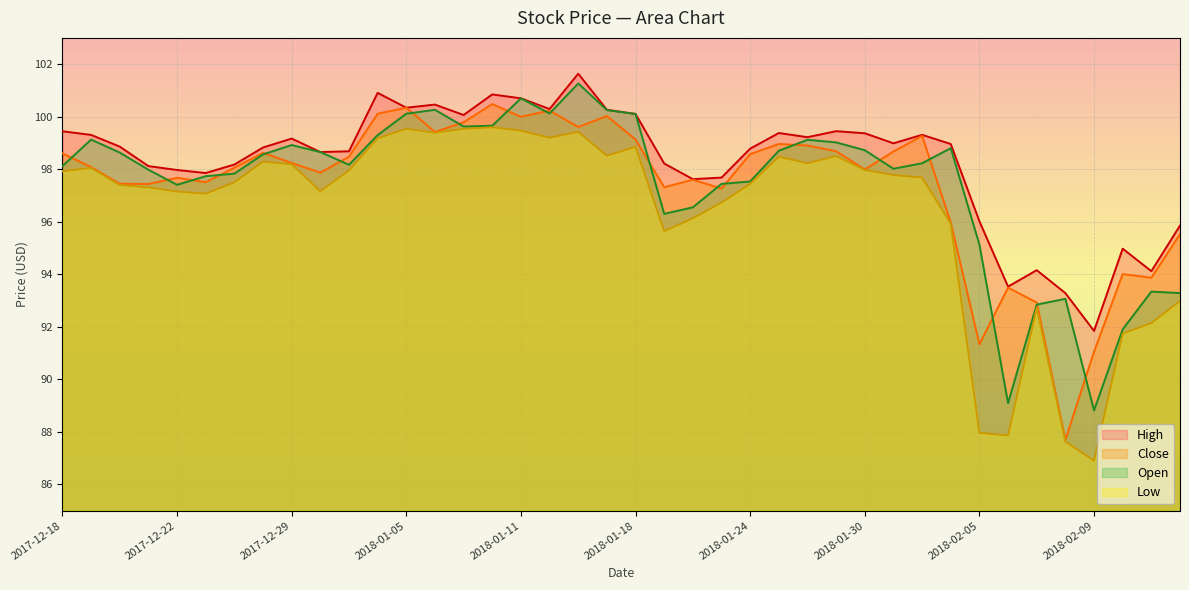

Reading left to right, transcribe all the data shown in this chart.

High: 2017-12-18=99.4	2017-12-19=99.3	2017-12-20=98.9	2017-12-21=98.1	2017-12-22=98.0	2017-12-26=97.9	2017-12-27=98.2	2017-12-28=98.8	2017-12-29=99.2	2018-01-02=98.7	2018-01-03=98.7	2018-01-04=100.9	2018-01-05=100.3	2018-01-08=100.5	2018-01-09=100.1	2018-01-10=100.8	2018-01-11=100.7	2018-01-12=100.3	2018-01-16=101.6	2018-01-17=100.3	2018-01-18=100.1	2018-01-19=98.2	2018-01-22=97.6	2018-01-23=97.7	2018-01-24=98.8	2018-01-25=99.4	2018-01-26=99.2	2018-01-29=99.4	2018-01-30=99.4	2018-01-31=99.0	2018-02-01=99.3	2018-02-02=99.0	2018-02-05=96.0	2018-02-06=93.5	2018-02-07=94.2	2018-02-08=93.3	2018-02-09=91.8	2018-02-12=95.0	2018-02-13=94.1	2018-02-14=95.9
Close: 2017-12-18=98.6	2017-12-19=98.1	2017-12-20=97.4	2017-12-21=97.4	2017-12-22=97.7	2017-12-26=97.5	2017-12-27=98.1	2017-12-28=98.6	2017-12-29=98.2	2018-01-02=97.9	2018-01-03=98.5	2018-01-04=100.1	2018-01-05=100.3	2018-01-08=99.4	2018-01-09=99.8	2018-01-10=100.5	2018-01-11=100.0	2018-01-12=100.2	2018-01-16=99.6	2018-01-17=100.0	2018-01-18=99.1	2018-01-19=97.3	2018-01-22=97.6	2018-01-23=97.3	2018-01-24=98.6	2018-01-25=99.0	2018-01-26=98.9	2018-01-29=98.7	2018-01-30=98.0	2018-01-31=98.7	2018-02-01=99.3	2018-02-02=96.0	2018-02-05=91.3	2018-02-06=93.5	2018-02-07=92.9	2018-02-08=87.7	2018-02-09=91.1	2018-02-12=94.0	2018-02-13=93.9	2018-02-14=95.5
Low: 2017-12-18=97.9	2017-12-19=98.1	2017-12-20=97.4	2017-12-21=97.3	2017-12-22=97.1	2017-12-26=97.1	2017-12-27=97.5	2017-12-28=98.3	2017-12-29=98.2	2018-01-02=97.2	2018-01-03=98.0	2018-01-04=99.2	2018-01-05=99.5	2018-01-08=99.4	2018-01-09=99.5	2018-01-10=99.6	2018-01-11=99.5	2018-01-12=99.2	2018-01-16=99.4	2018-01-17=98.5	2018-01-18=98.9	2018-01-19=95.6	2018-01-22=96.1	2018-01-23=96.7	2018-01-24=97.4	2018-01-25=98.5	2018-01-26=98.2	2018-01-29=98.5	2018-01-30=98.0	2018-01-31=97.8	2018-02-01=97.7	2018-02-02=95.9	2018-02-05=88.0	2018-02-06=87.9	2018-02-07=92.7	2018-02-08=87.6	2018-02-09=86.9	2018-02-12=91.7	2018-02-13=92.1	2018-02-14=93.0
Open: 2017-12-18=98.1	2017-12-19=99.1	2017-12-20=98.6	2017-12-21=98.0	2017-12-22=97.4	2017-12-26=97.7	2017-12-27=97.8	2017-12-28=98.6	2017-12-29=98.9	2018-01-02=98.7	2018-01-03=98.2	2018-01-04=99.3	2018-01-05=100.1	2018-01-08=100.3	2018-01-09=99.6	2018-01-10=99.7	2018-01-11=100.7	2018-01-12=100.1	2018-01-16=101.3	2018-01-17=100.3	2018-01-18=100.1	2018-01-19=96.3	2018-01-22=96.5	2018-01-23=97.4	2018-01-24=97.5	2018-01-25=98.7	2018-01-26=99.1	2018-01-29=99.0	2018-01-30=98.7	2018-01-31=98.0	2018-02-01=98.2	2018-02-02=98.8	2018-02-05=95.1	2018-02-06=89.1	2018-02-07=92.8	2018-02-08=93.1	2018-02-09=88.8	2018-02-12=91.9	2018-02-13=93.3	2018-02-14=93.3